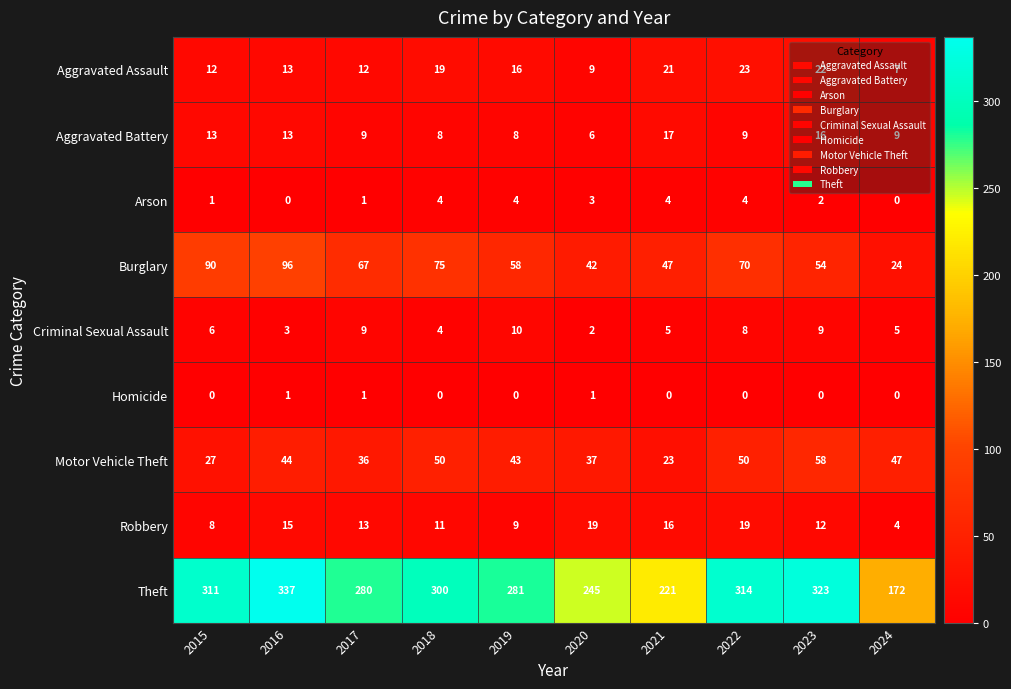

At which label is Aggravated Assault closest to 15?

2019